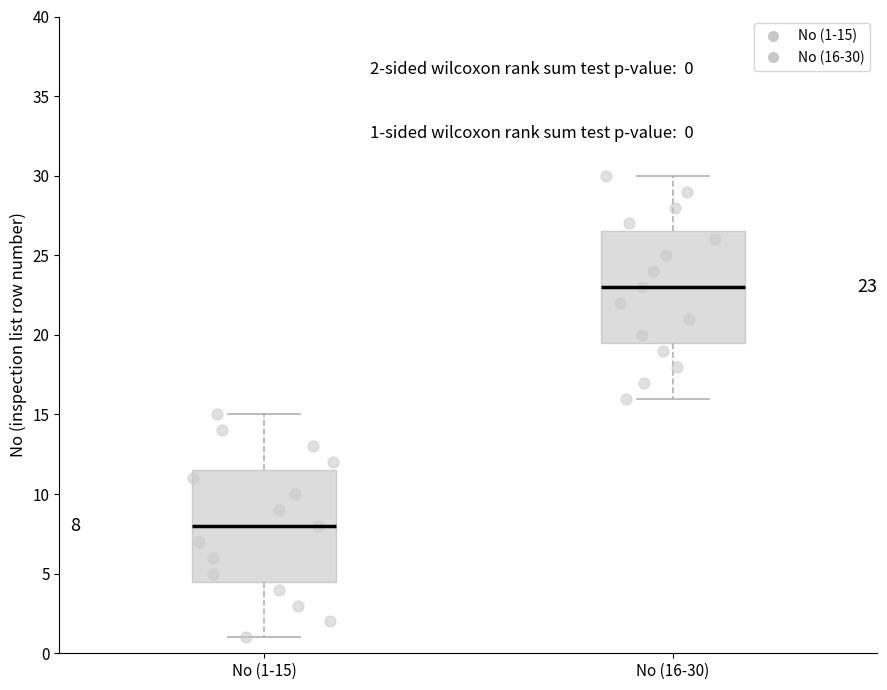

Which box has the lowest median line?

No (1-15)